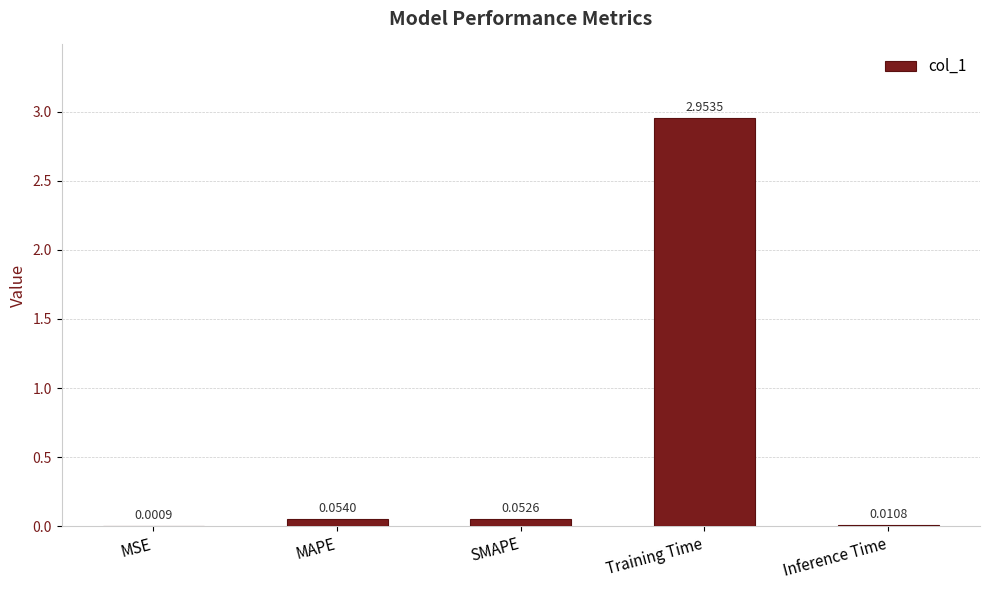

At which label is the value closest to 1?

MAPE